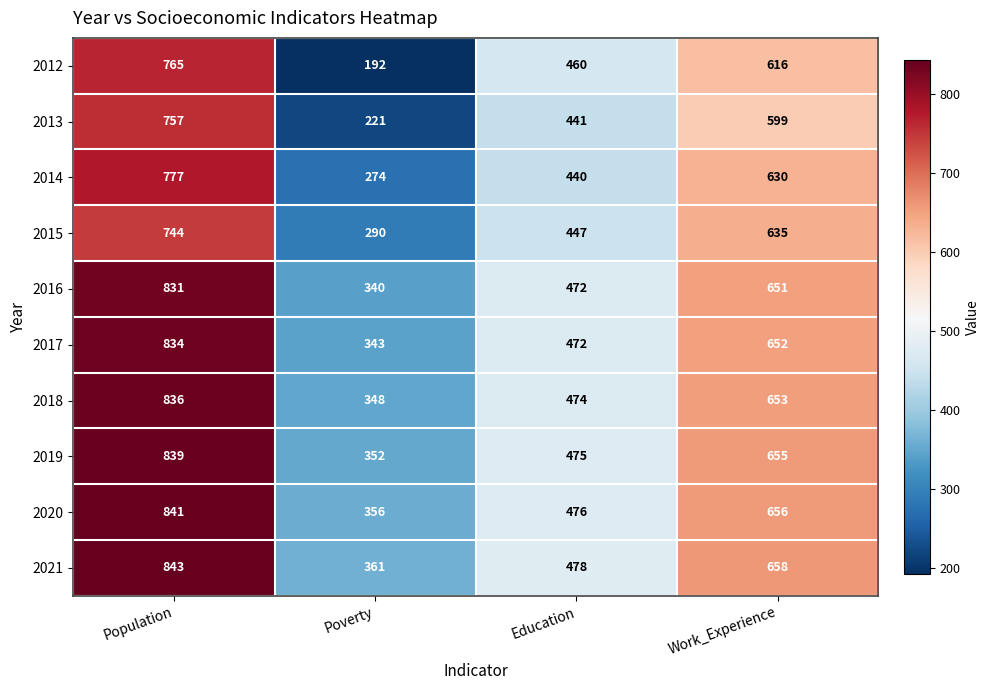

What is the difference between the maximum and minimum values in the 2012 series?

573